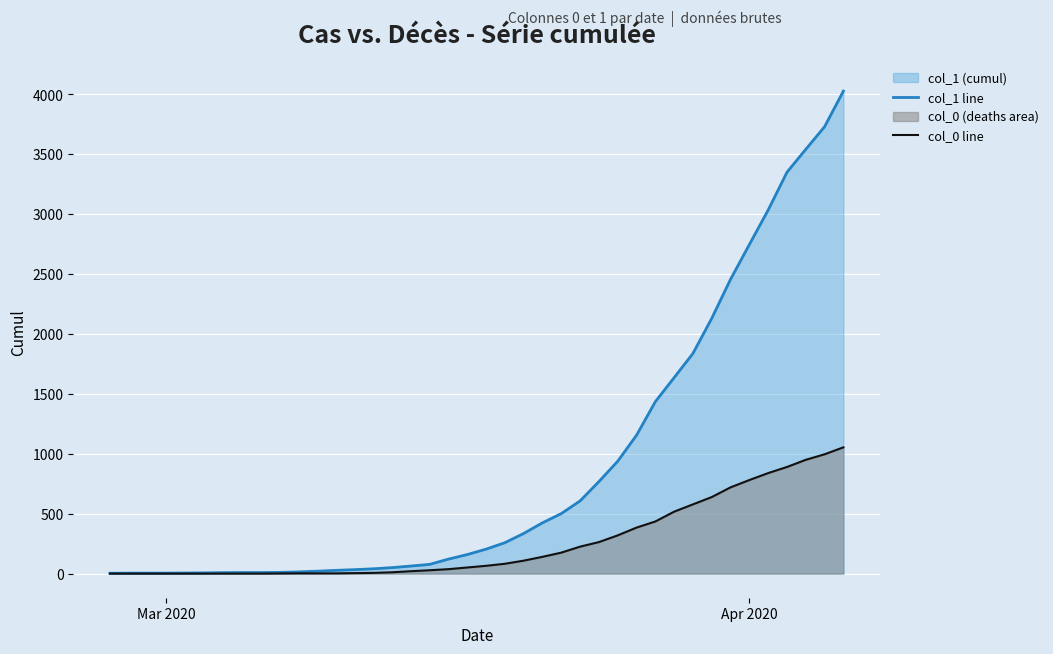

Rank the series by their maximum value, from highest to lowest.

col_1 line, col_0 line